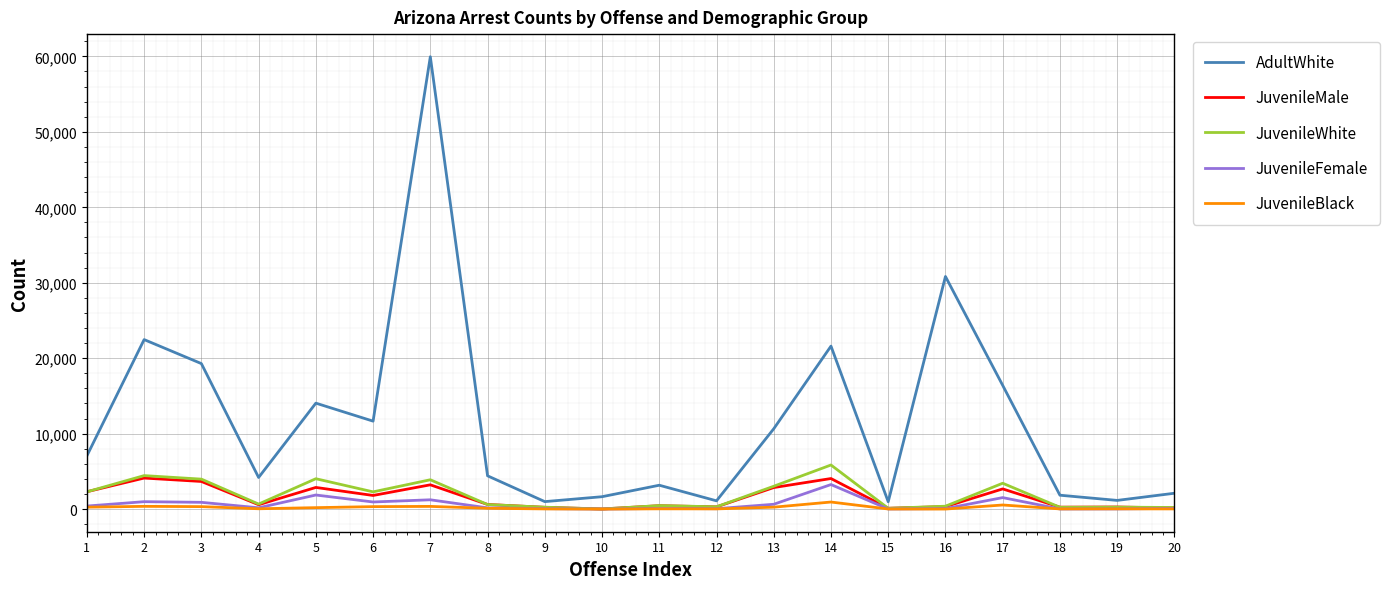

True or false: JuvenileBlack and AdultWhite intersect in this chart.

False